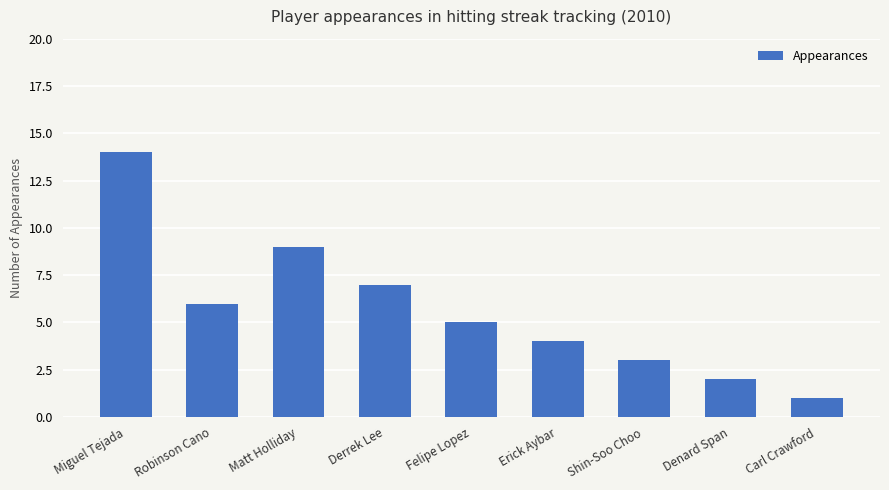

True or false: the data shows 15 at Matt Holliday.

False